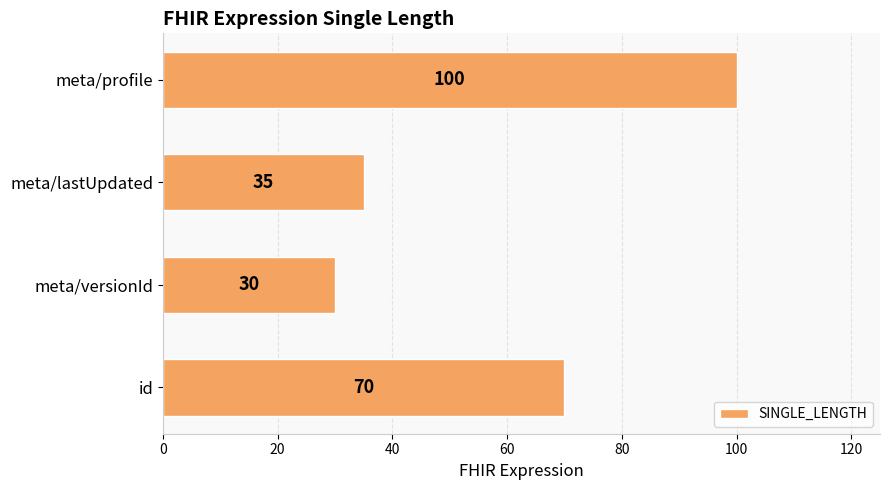

Is it true that the value at id is 23?

False